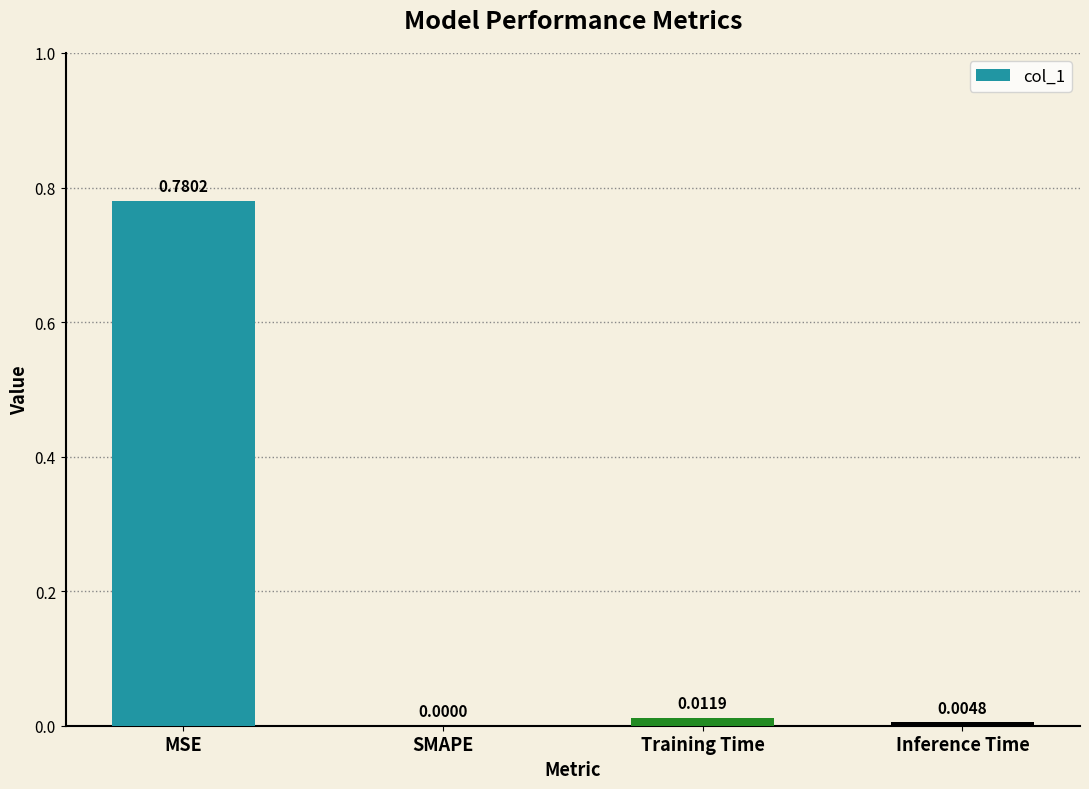

Which category has the highest value across all series?

MSE